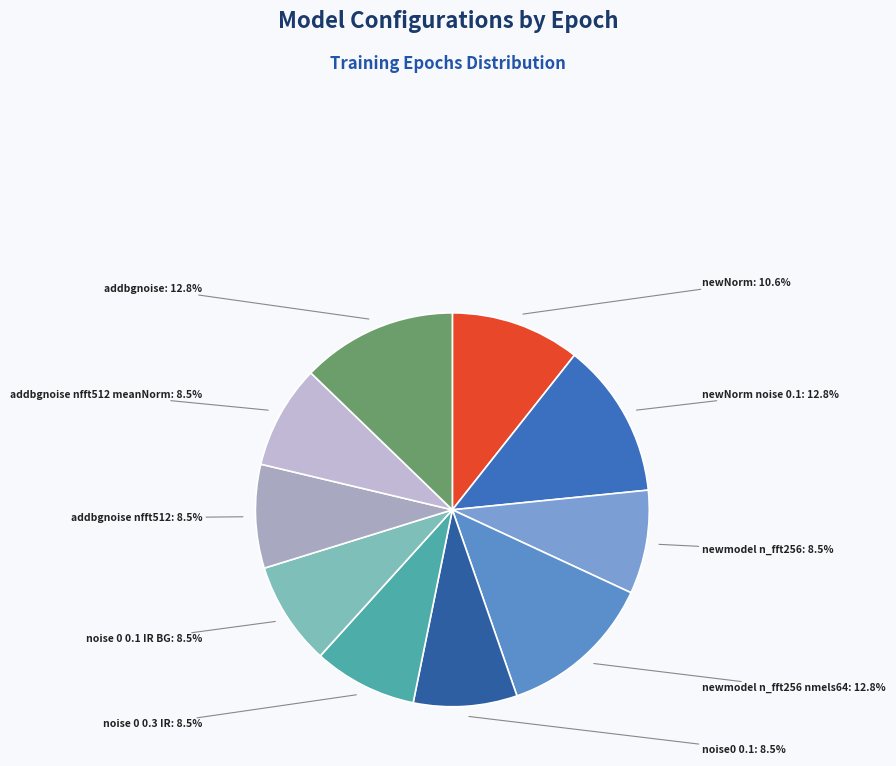

Is there any slice that represents more than half of the pie?

No